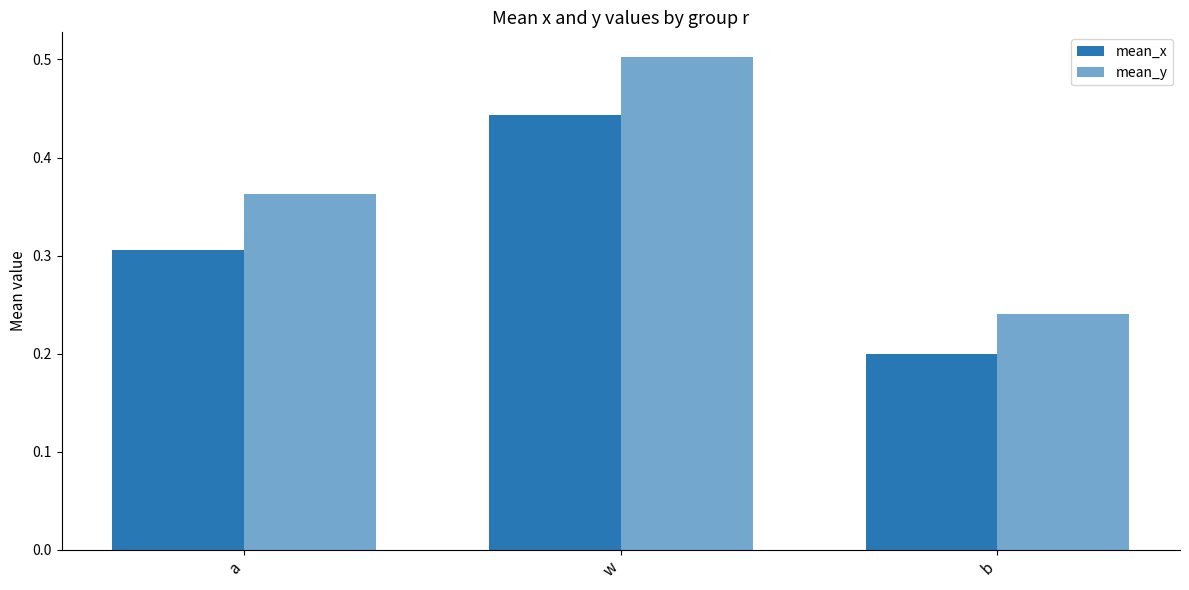

How many bars are there in total?

6